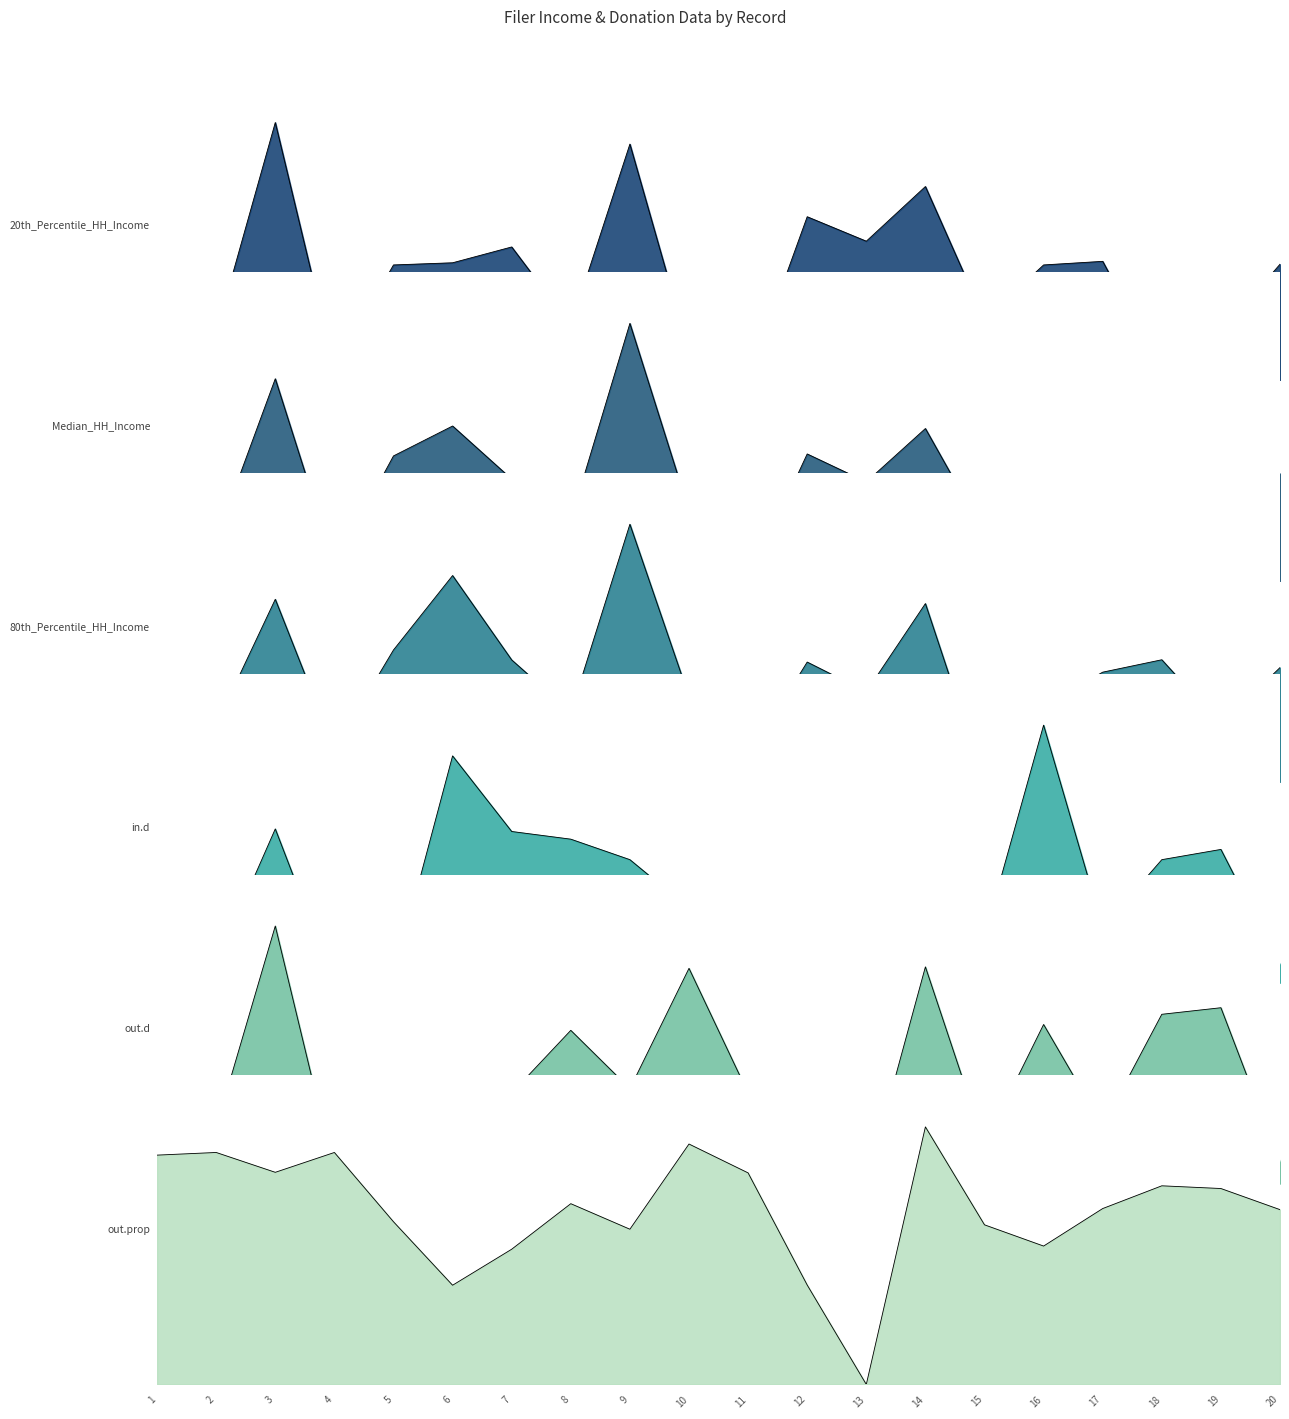

Where is the first local maximum for in.d?

3